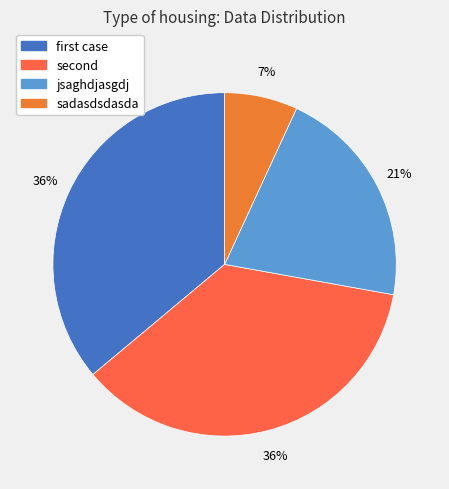

The jsaghdjasgdj slice represents 21% of the pie. True or false?

True